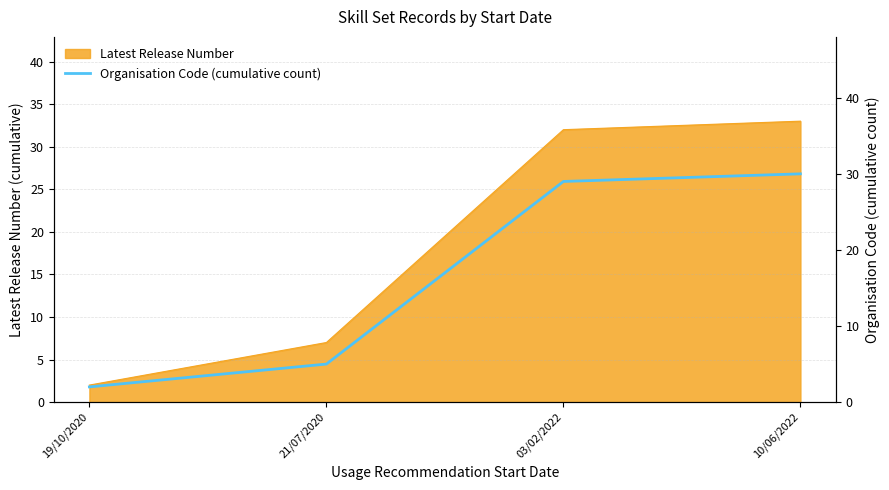

What is the smallest value displayed?

2